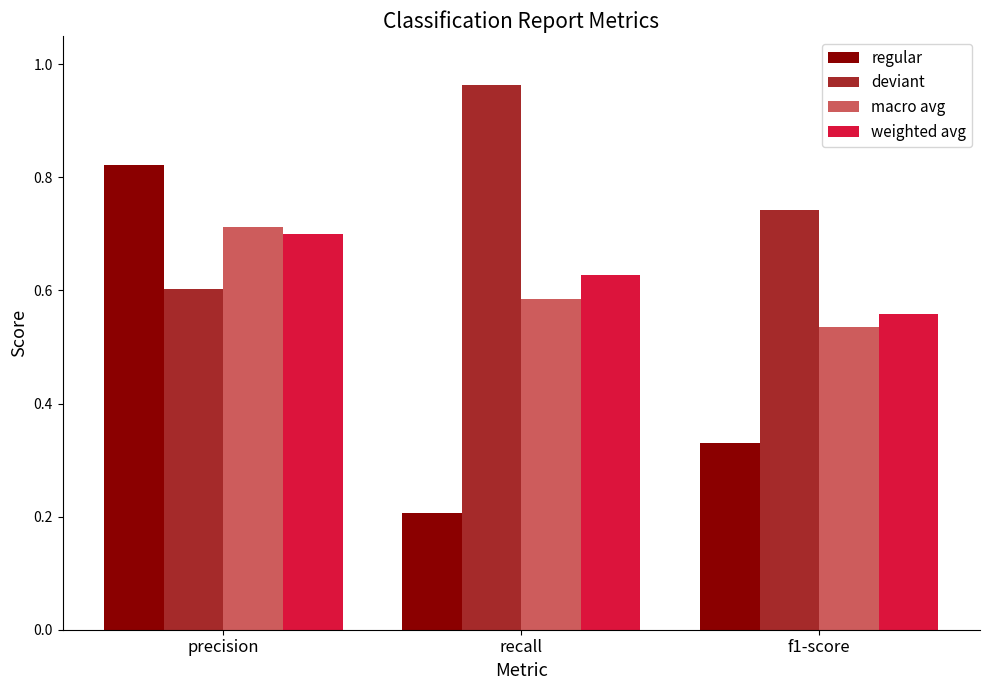

What position from the left is f1-score?

3